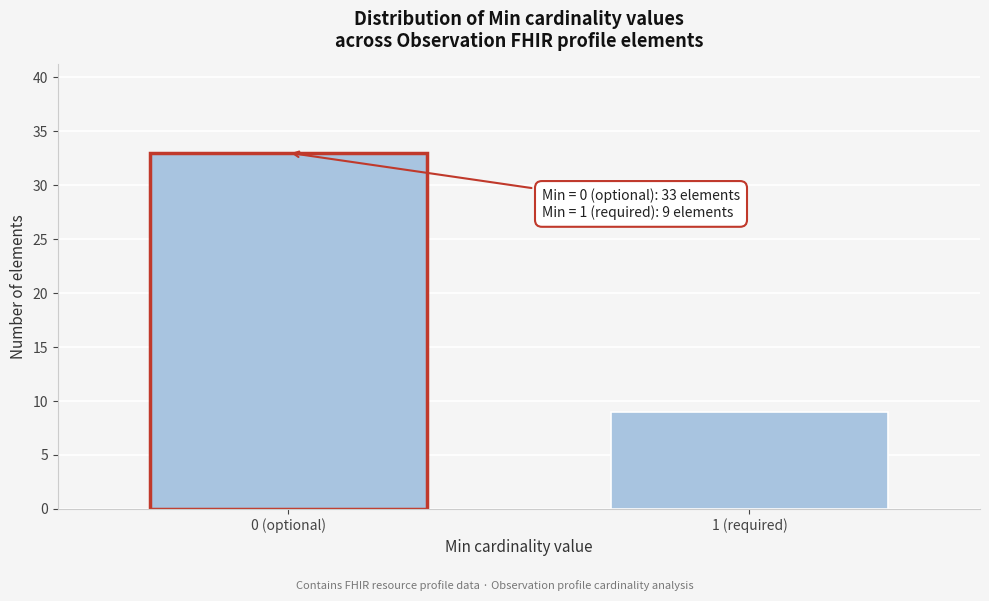

Reading right to left, transcribe all the data shown in this chart.

9	33